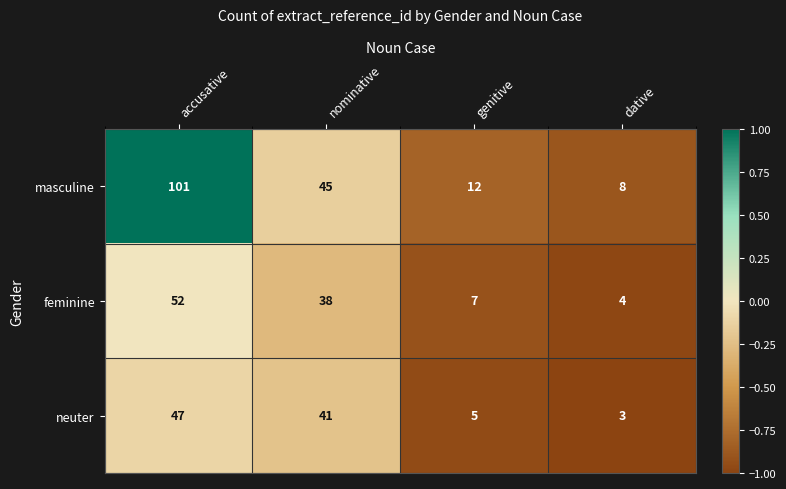

Between genitive and dative, which series saw the biggest shift?

masculine